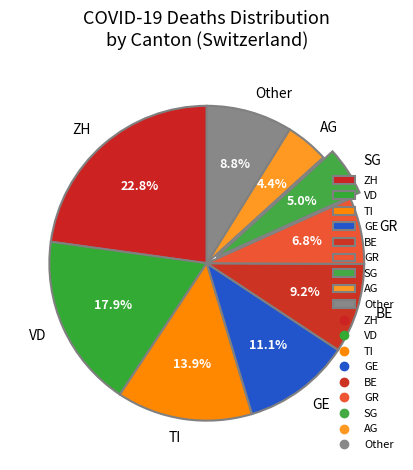

Which category has the biggest portion of the pie?

ZH